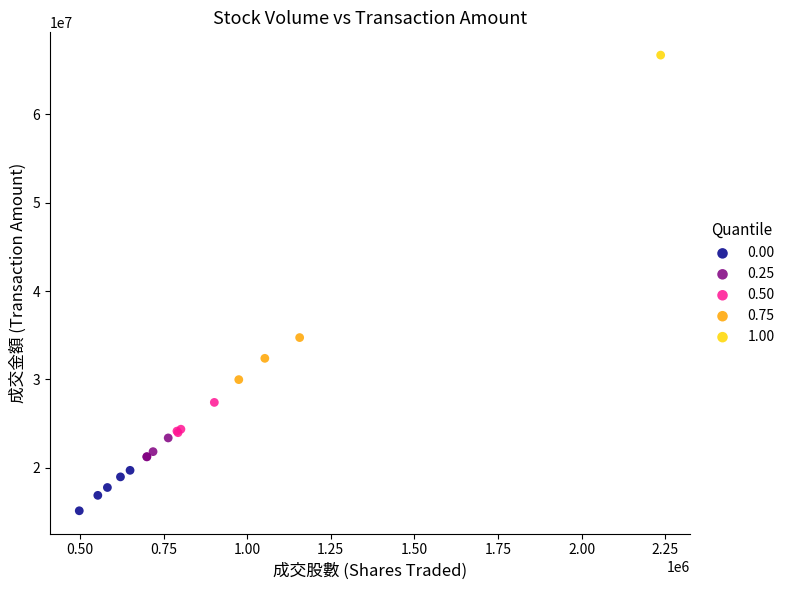

Which series contains the lowest Y value?

0.00